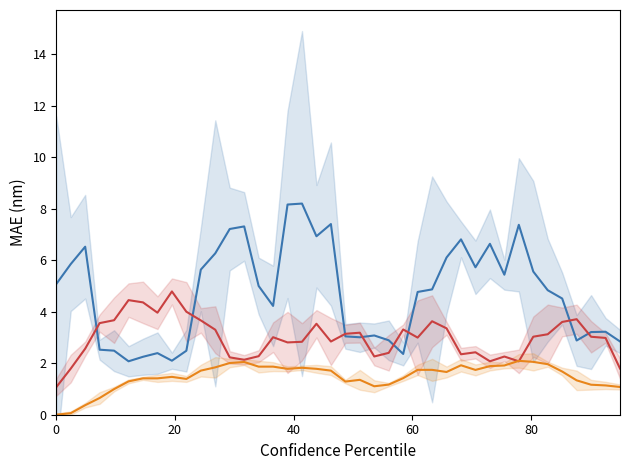

Where is the first local maximum for XG_Total_Pre?

6